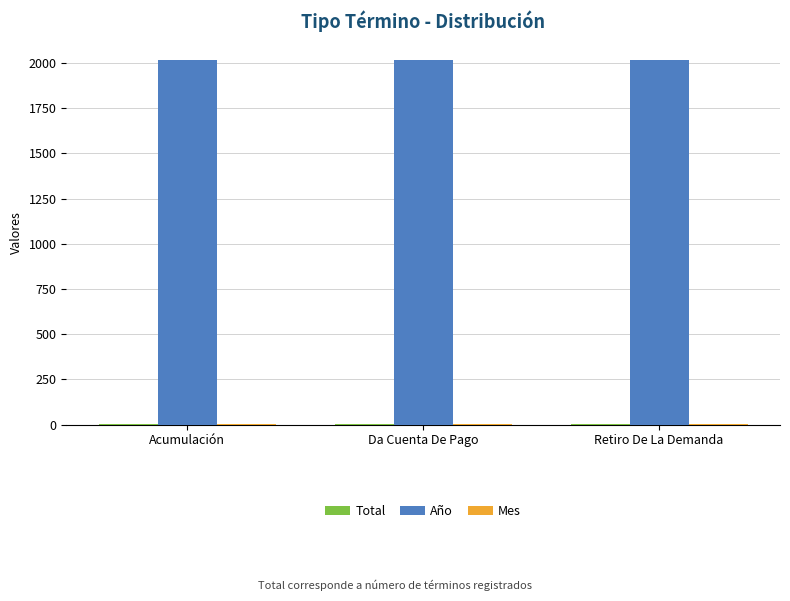

How many distinct data groups are displayed?

3